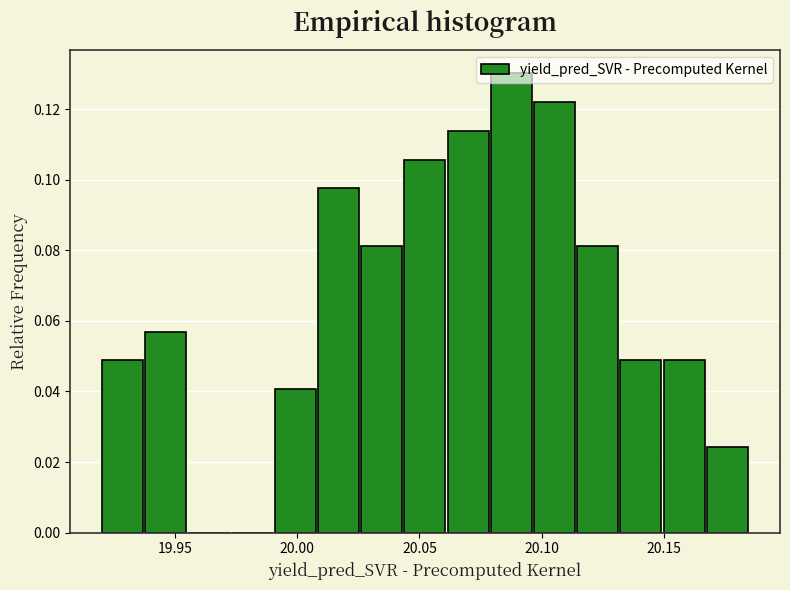

Around what value on the x-axis is the tallest bar? Give the approximate position of its centre, as read against the axis.

20.090